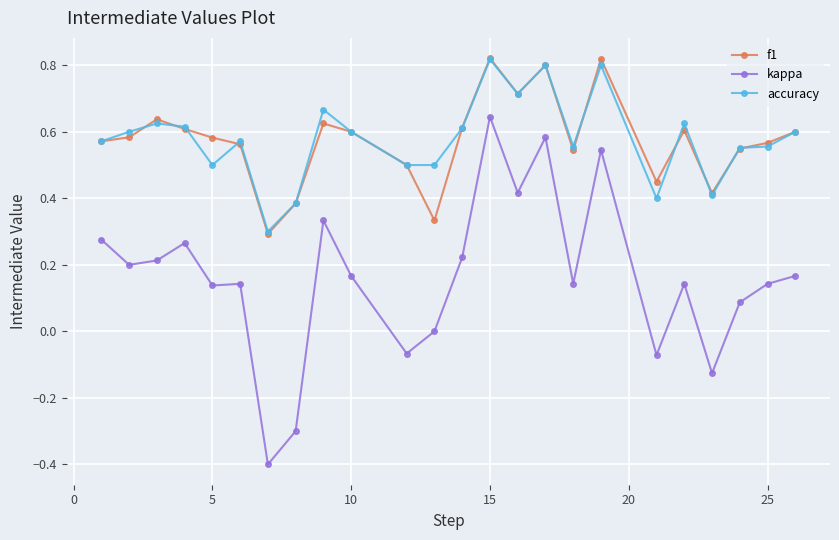

How many lines are shown in the chart?

3